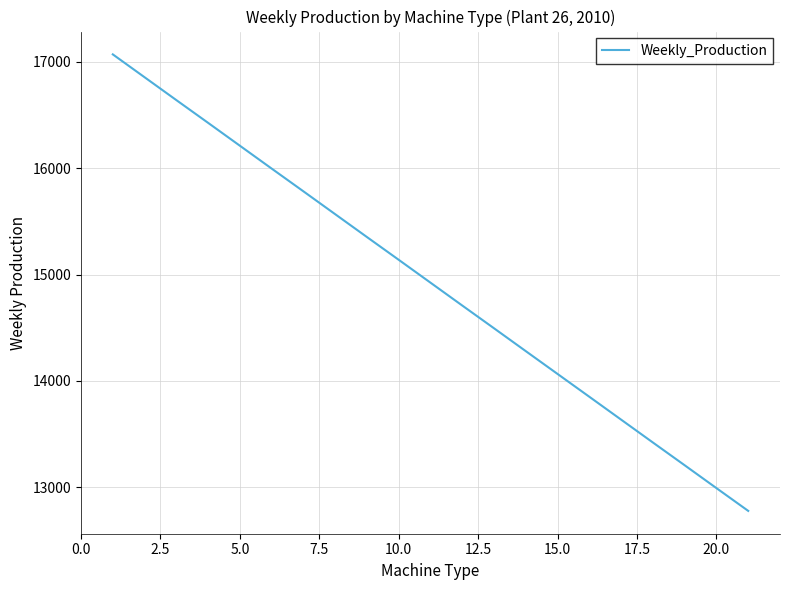

What is the minimum value shown in the chart?

12778